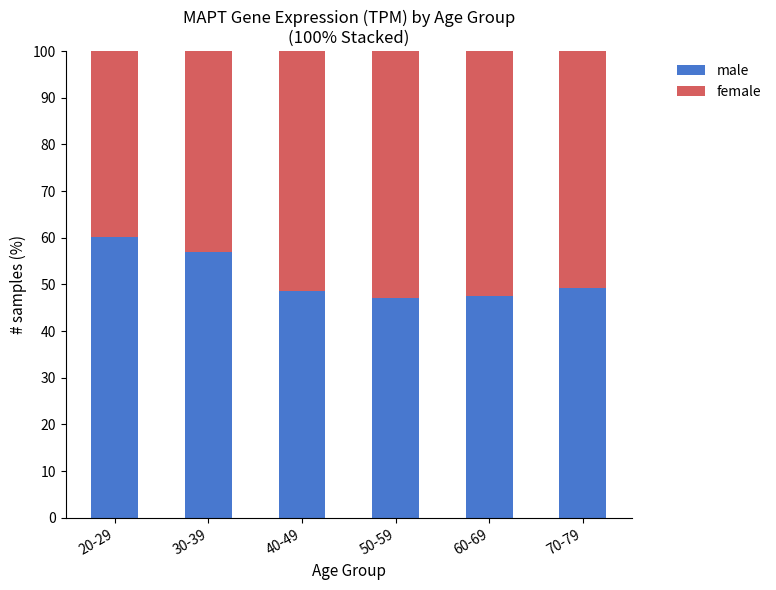

Does the chart contain any negative values?

No